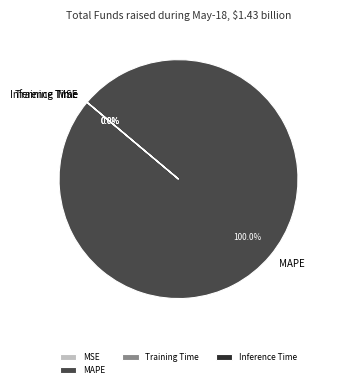

To the nearest percent, what is the difference between the MAPE and Training Time slice percentages?

100%